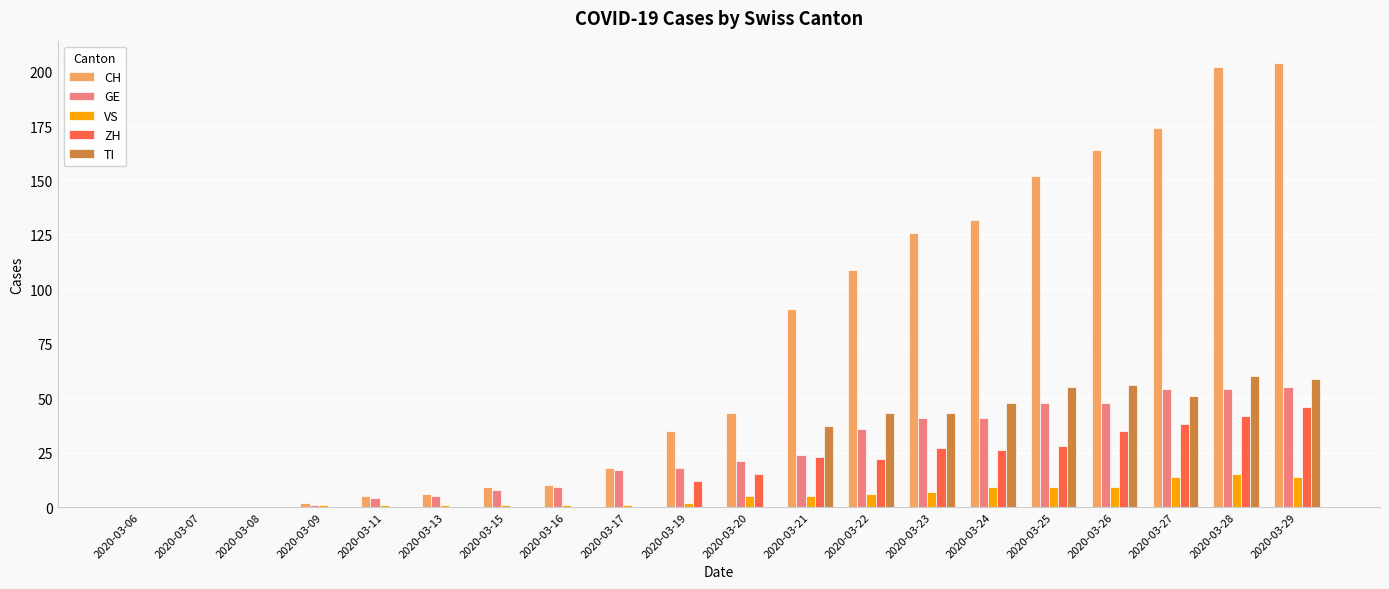

Reading left to right, extract all data points from this chart.

CH: 2020-03-06=0	2020-03-07=0	2020-03-08=0	2020-03-09=2	2020-03-11=5	2020-03-13=6	2020-03-15=9	2020-03-16=10	2020-03-17=18	2020-03-19=35	2020-03-20=43	2020-03-21=91	2020-03-22=109	2020-03-23=126	2020-03-24=132	2020-03-25=152	2020-03-26=164	2020-03-27=174	2020-03-28=202	2020-03-29=204
GE: 2020-03-06=0	2020-03-07=0	2020-03-08=0	2020-03-09=1	2020-03-11=4	2020-03-13=5	2020-03-15=8	2020-03-16=9	2020-03-17=17	2020-03-19=18	2020-03-20=21	2020-03-21=24	2020-03-22=36	2020-03-23=41	2020-03-24=41	2020-03-25=48	2020-03-26=48	2020-03-27=54	2020-03-28=54	2020-03-29=55
VS: 2020-03-06=0	2020-03-07=0	2020-03-08=0	2020-03-09=1	2020-03-11=1	2020-03-13=1	2020-03-15=1	2020-03-16=1	2020-03-17=1	2020-03-19=2	2020-03-20=5	2020-03-21=5	2020-03-22=6	2020-03-23=7	2020-03-24=9	2020-03-25=9	2020-03-26=9	2020-03-27=14	2020-03-28=15	2020-03-29=14
ZH: 2020-03-06=0	2020-03-07=0	2020-03-08=0	2020-03-09=0	2020-03-11=0	2020-03-13=0	2020-03-15=0	2020-03-16=0	2020-03-17=0	2020-03-19=12	2020-03-20=15	2020-03-21=23	2020-03-22=22	2020-03-23=27	2020-03-24=26	2020-03-25=28	2020-03-26=35	2020-03-27=38	2020-03-28=42	2020-03-29=46
TI: 2020-03-06=0	2020-03-07=0	2020-03-08=0	2020-03-09=0	2020-03-11=0	2020-03-13=0	2020-03-15=0	2020-03-16=0	2020-03-17=0	2020-03-19=0	2020-03-20=0	2020-03-21=37	2020-03-22=43	2020-03-23=43	2020-03-24=48	2020-03-25=55	2020-03-26=56	2020-03-27=51	2020-03-28=60	2020-03-29=59